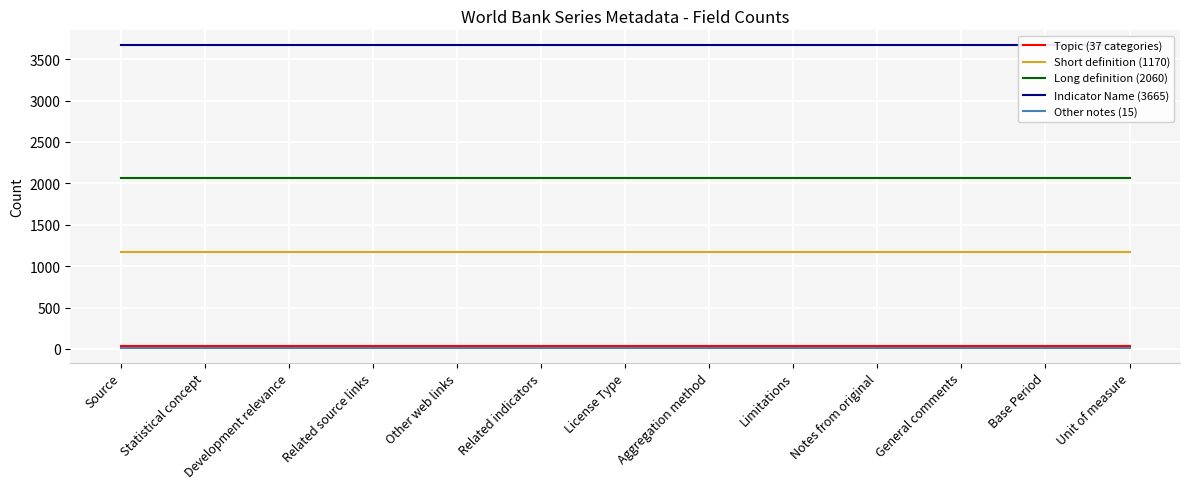

Which series has the largest total across all categories?

Indicator Name (3665)